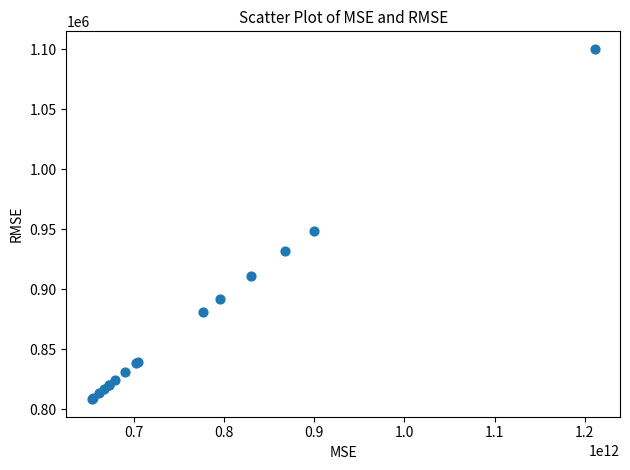

What Y value in the scatter plot is closest to 954439?

948614.6